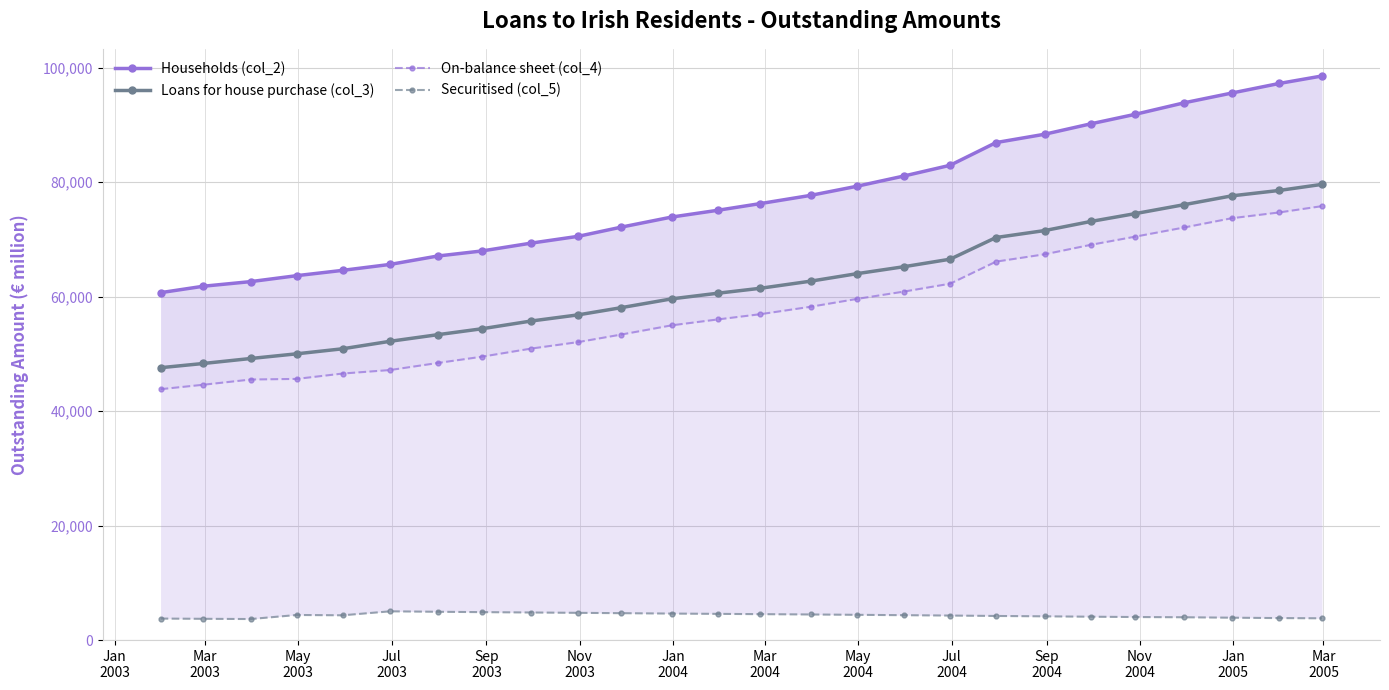

What are all the series names shown in the legend?

Households (col_2), Loans for house purchase (col_3), On-balance sheet (col_4), Securitised (col_5)